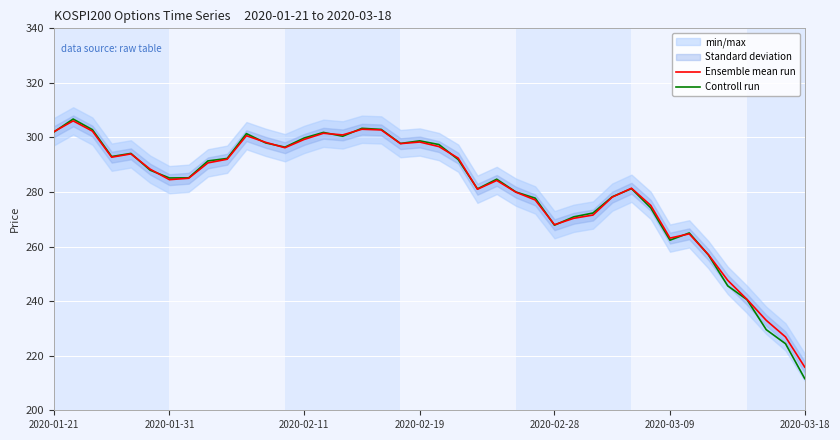

Where is Ensemble mean run nearest to the value 260?

34